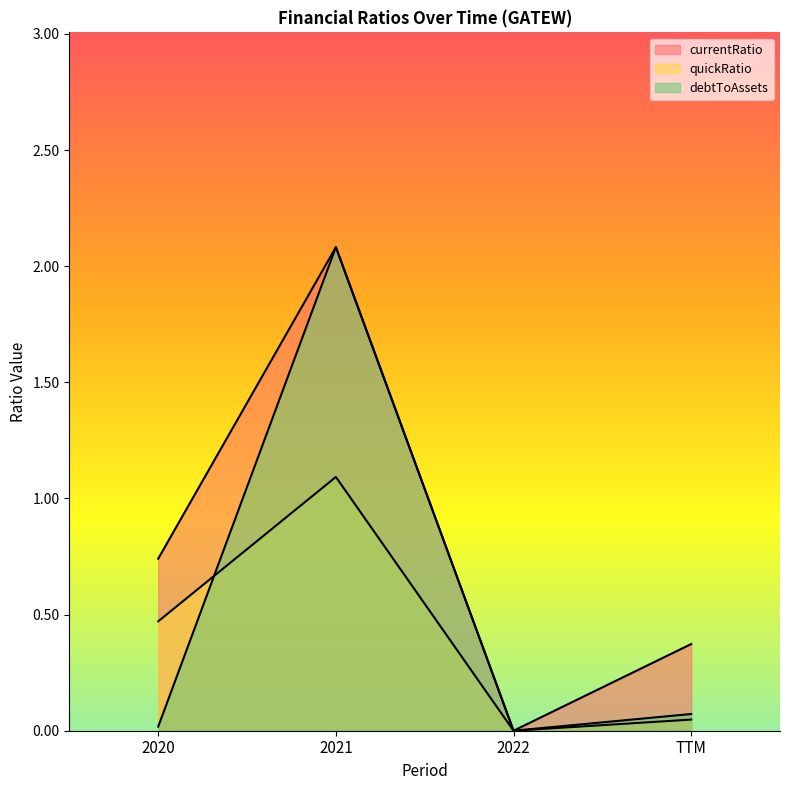

What is the spread (max minus min) of values at 2021?

1.0